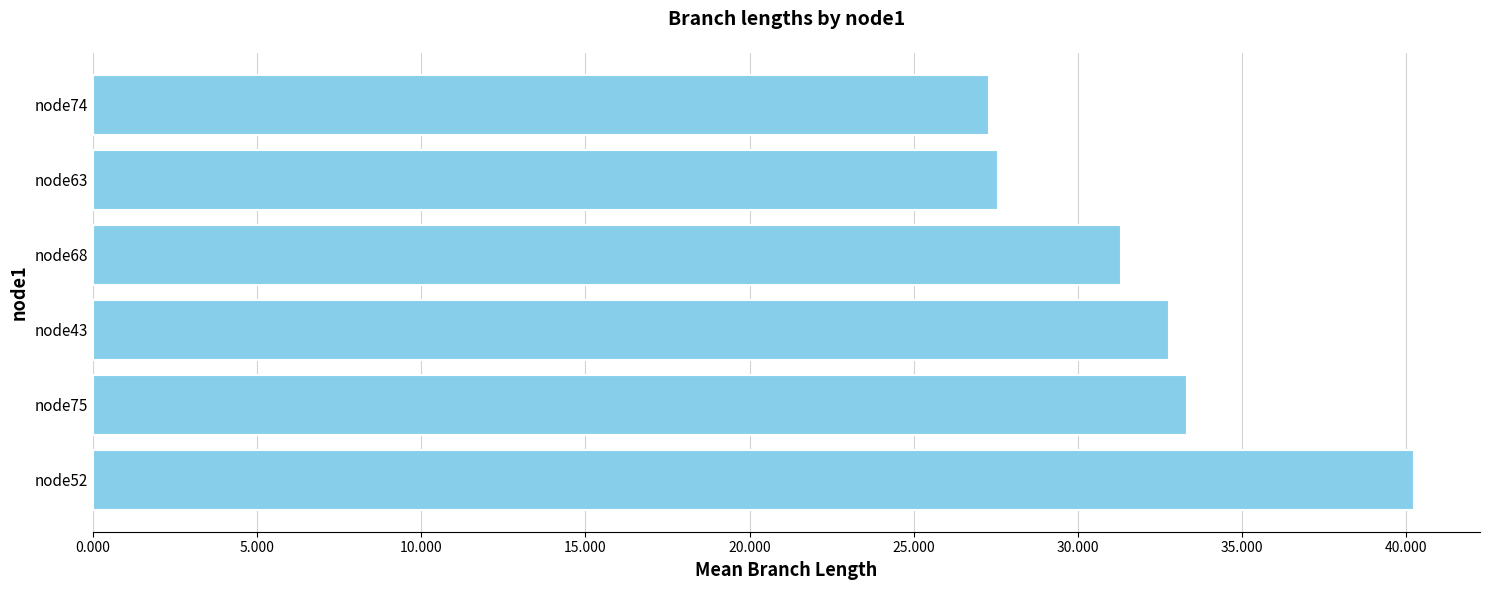

Which has a higher value, node75 or node52?

node52